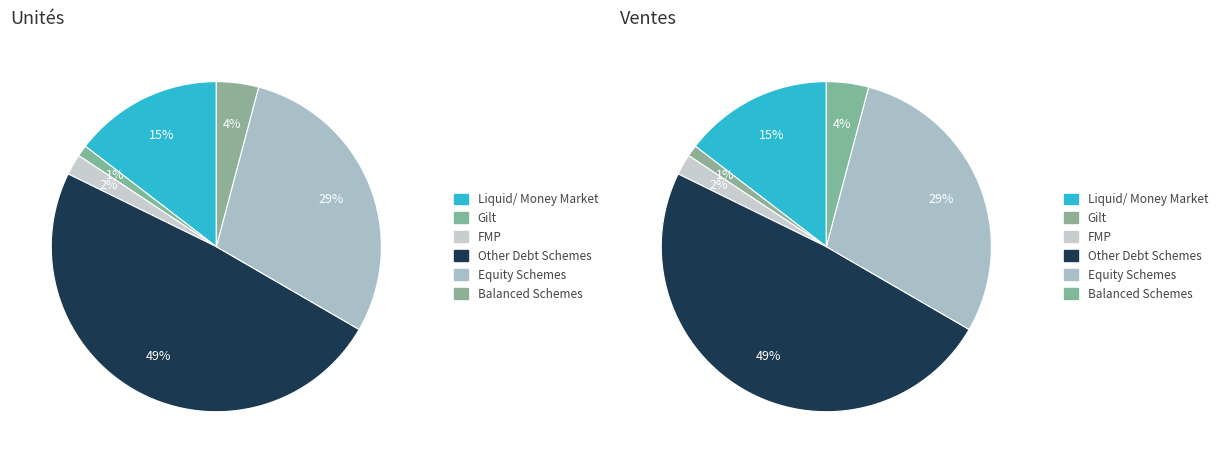

What is the total percentage of FMP and Balanced Schemes?

6.2%